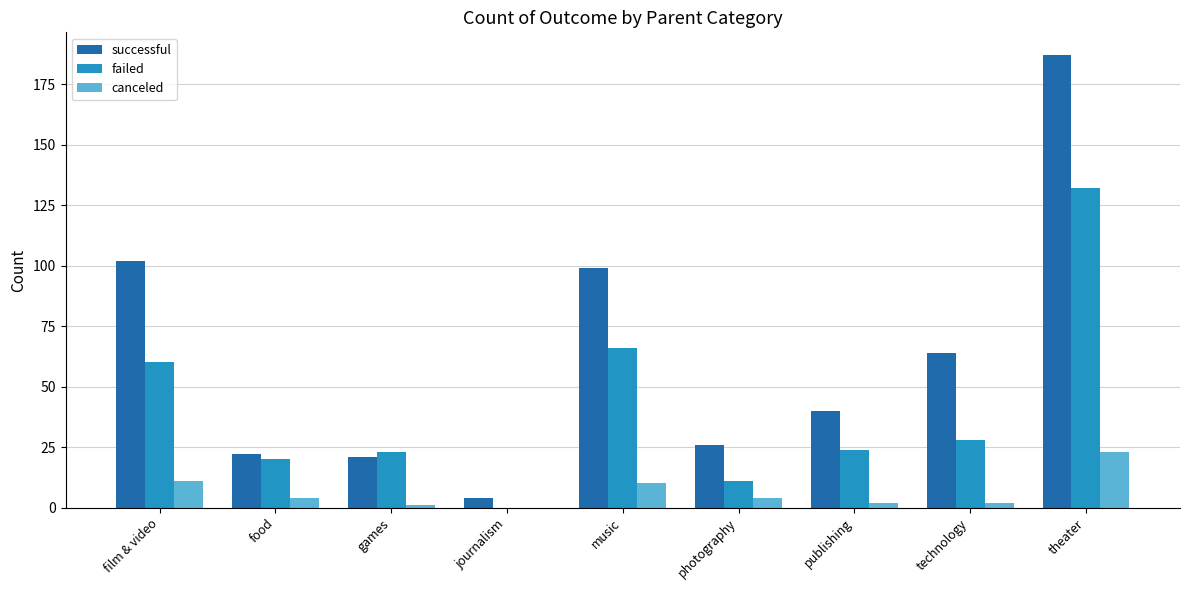

What is the maximum value for canceled?

23